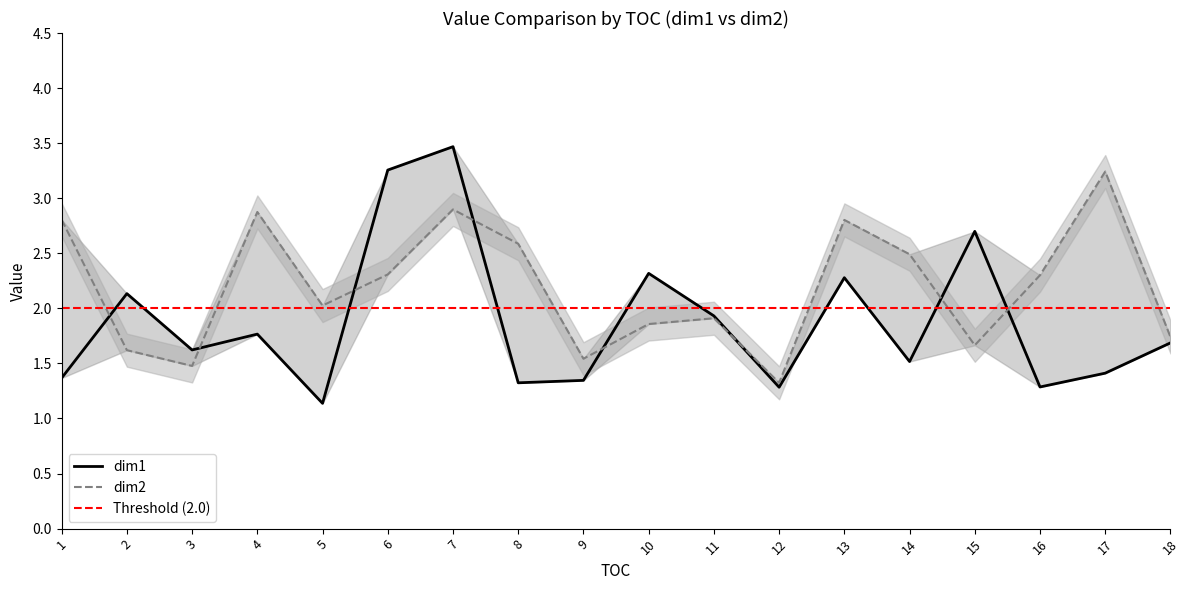

True or false: dim1 and dim2 cross at least once.

True